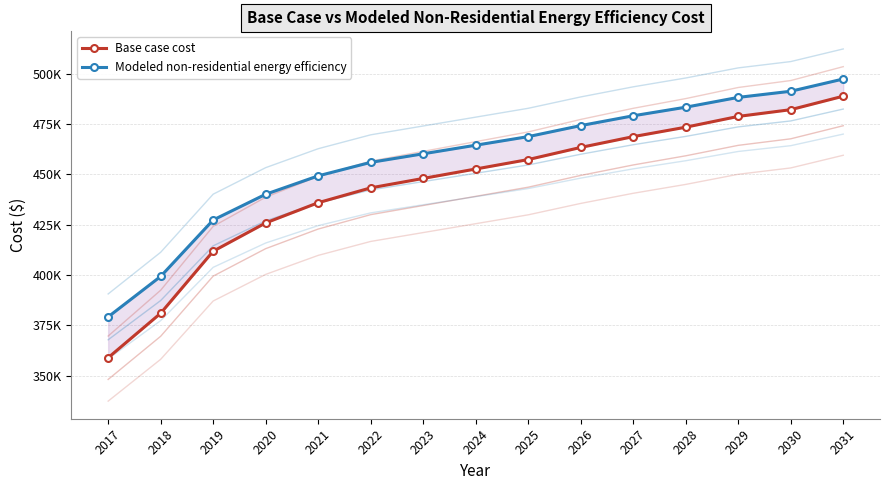

Reading left to right, what are all the values shown in this chart?

Base case cost: 2017=358953.2	2018=381041.7	2019=411831.6	2020=425887.9	2021=435928.1	2022=443290.9	2023=447976.4	2024=452661.8	2025=457347.2	2026=463371.4	2027=468726.1	2028=473411.6	2029=478766.3	2030=482113.1	2031=488806.5
Modeled non-residential energy efficiency: 2017=379244.5	2018=399333.7	2019=427337.0	2020=440121.0	2021=449252.5	2022=455948.9	2023=460210.3	2024=464471.7	2025=468733.0	2026=474211.9	2027=479082.0	2028=483343.4	2029=488213.5	2030=491257.3	2031=497345.0